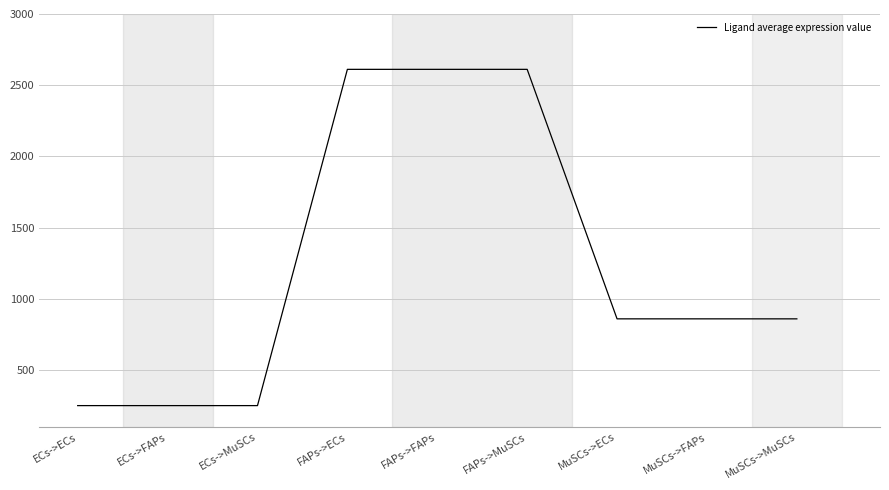

How many lines are shown in the chart?

1